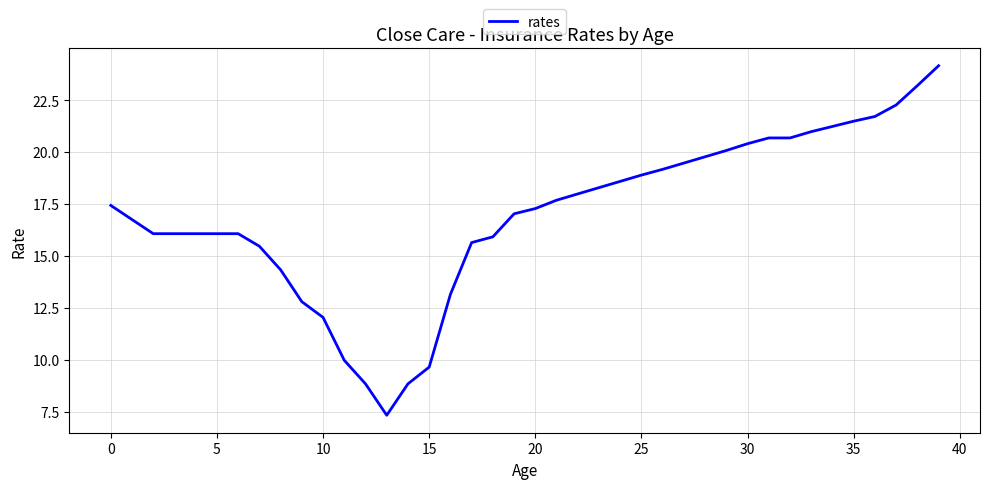

What is the difference between the maximum and minimum values?

16.8